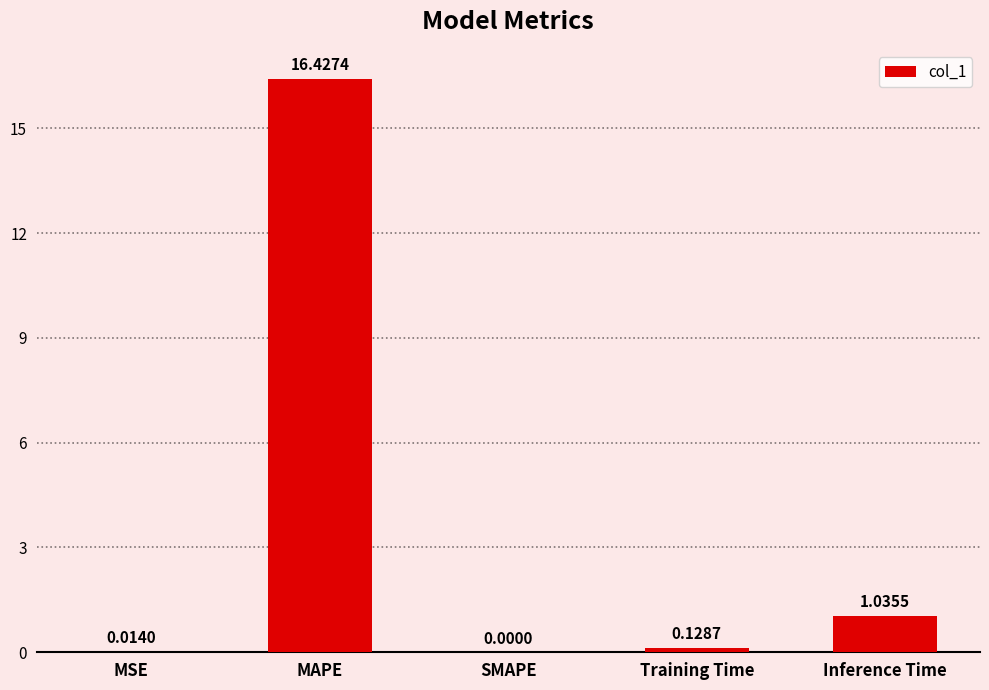

What is the sum of the values at MSE and MAPE?

16.4